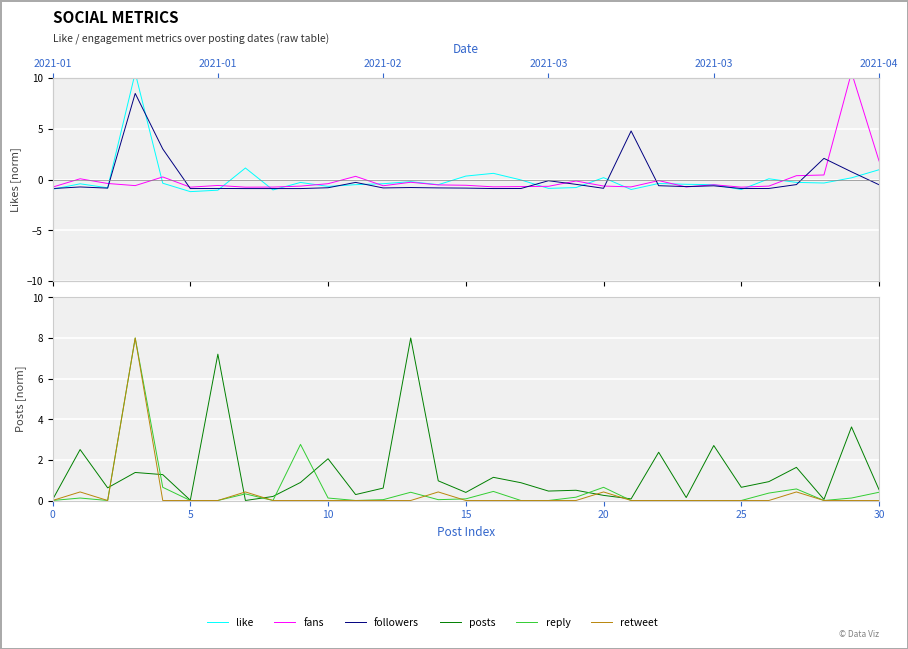

Between 7 and 23, which series saw the biggest shift?

like